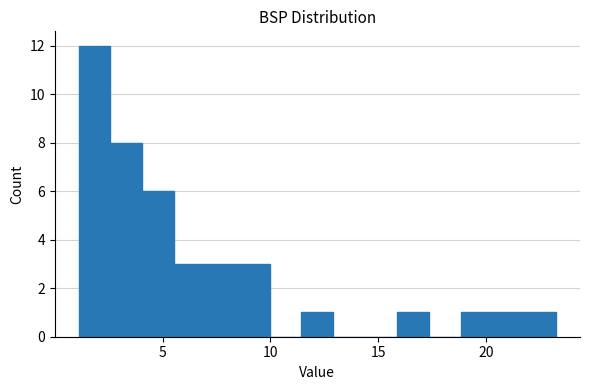

Read against the x-axis, roughly where is the centre of the tallest bar?

2.0